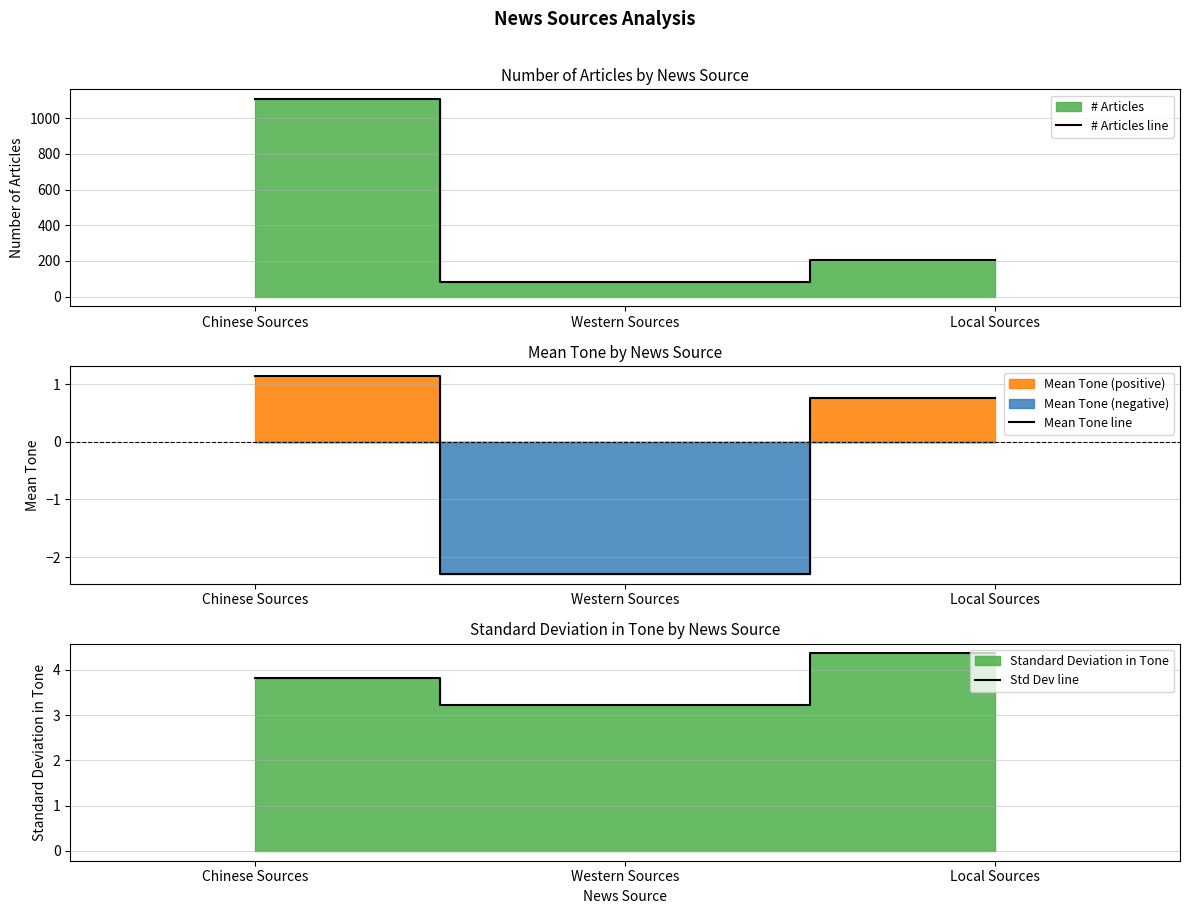

How many distinct data groups are displayed?

3